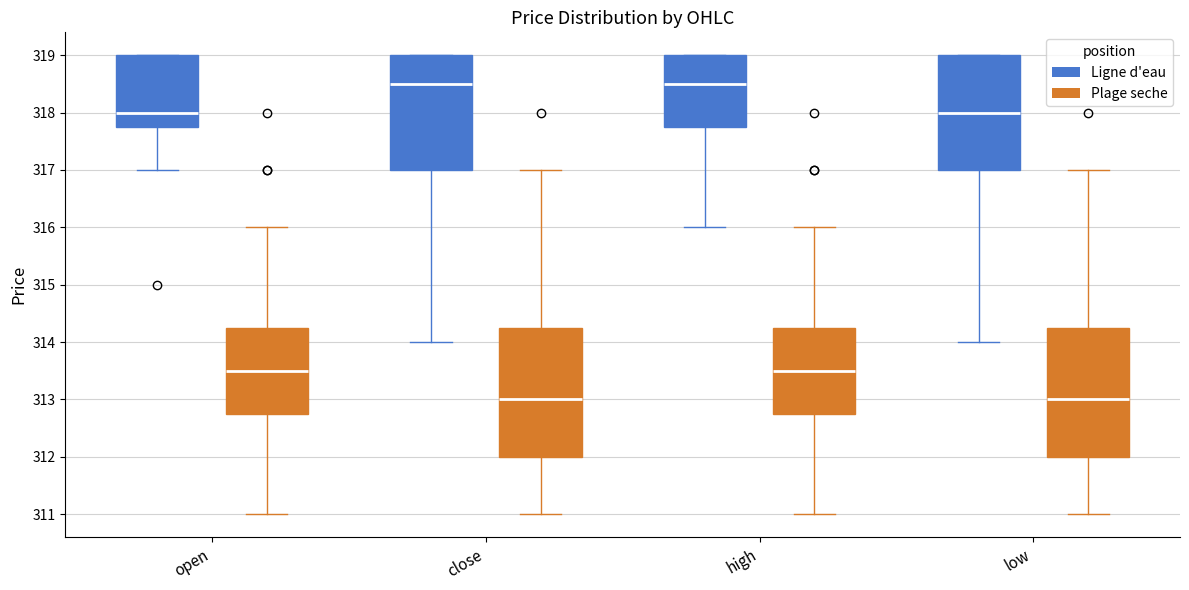

Reading left to right, read every box against the y-axis: the position of its median line, the range the box covers, and the ends of its whiskers. The values are not printed on the chart, so give them approximately, as read against the axis.

open (Ligne d'eau): median 318.0, box 317.8 to 319.0, whiskers 317.0 to 319.0
open (Plage seche): median 313.5, box 312.8 to 314.3, whiskers 311.0 to 316.0
close (Ligne d'eau): median 318.5, box 317.0 to 319.0, whiskers 314.0 to 319.0
close (Plage seche): median 313.0, box 312.0 to 314.3, whiskers 311.0 to 317.0
high (Ligne d'eau): median 318.5, box 317.8 to 319.0, whiskers 316.0 to 319.0
high (Plage seche): median 313.5, box 312.8 to 314.3, whiskers 311.0 to 316.0
low (Ligne d'eau): median 318.0, box 317.0 to 319.0, whiskers 314.0 to 319.0
low (Plage seche): median 313.0, box 312.0 to 314.3, whiskers 311.0 to 317.0